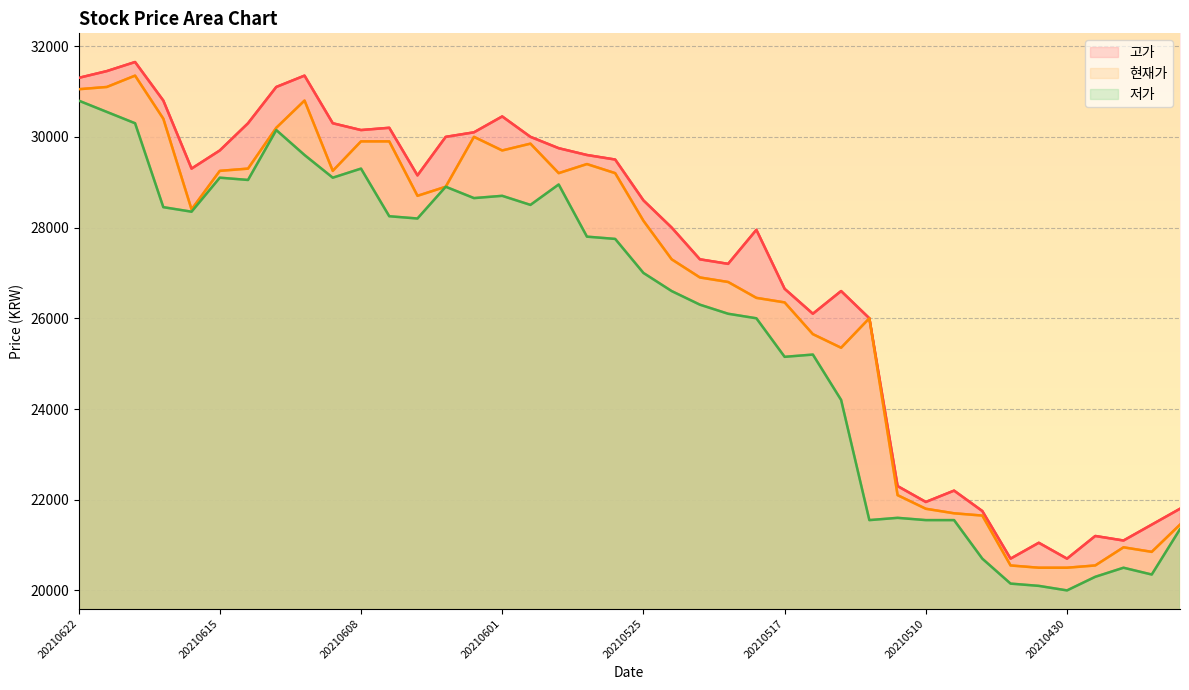

Which series has the largest total across all categories?

고가